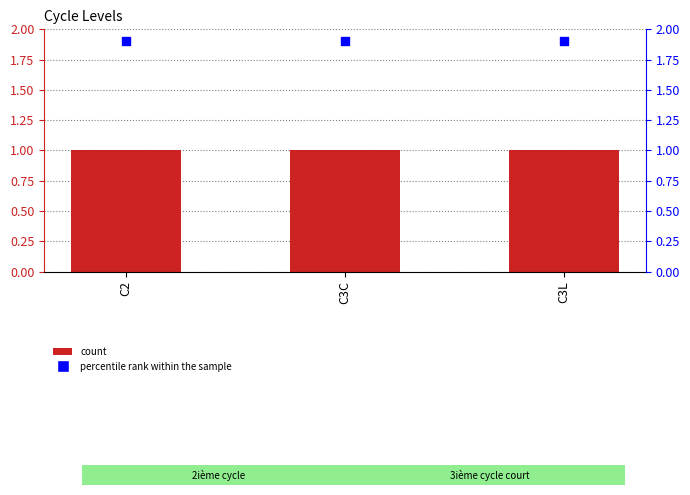

What is the total value across all series at C3L?

2.9